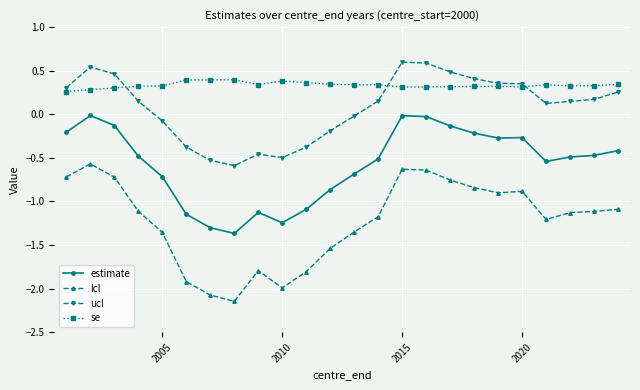

True or false: lcl has more than 2 interior local peaks.

True